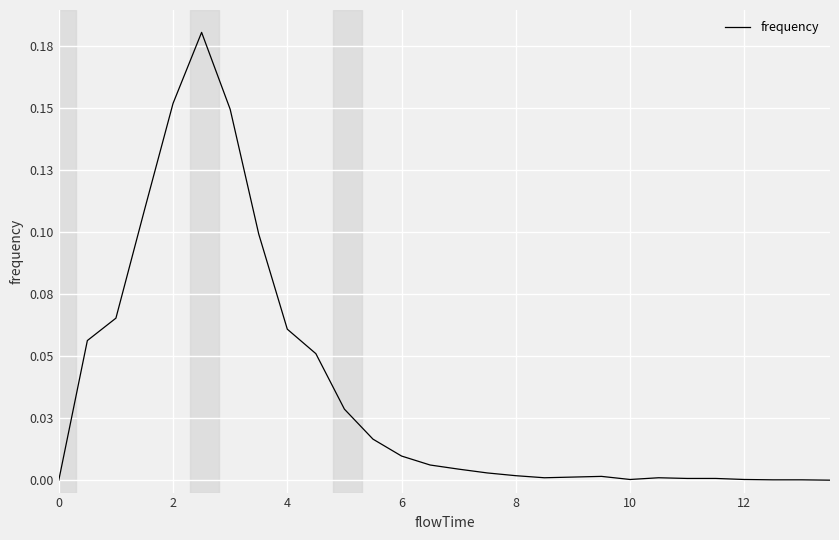

How many interior local peaks (higher than both neighbors) does the data have?

3